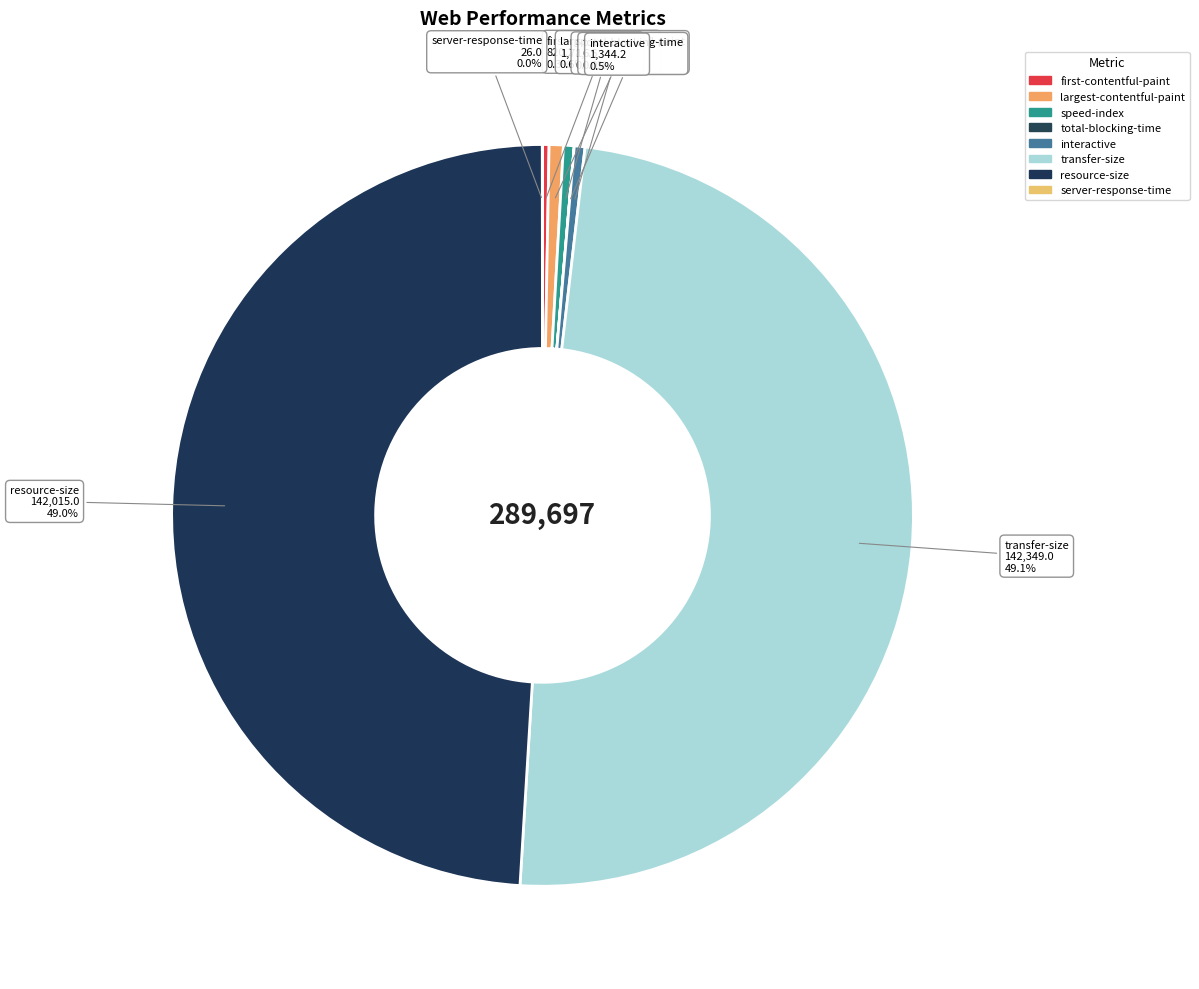

Does transfer-size account for over 50% of the chart?

No